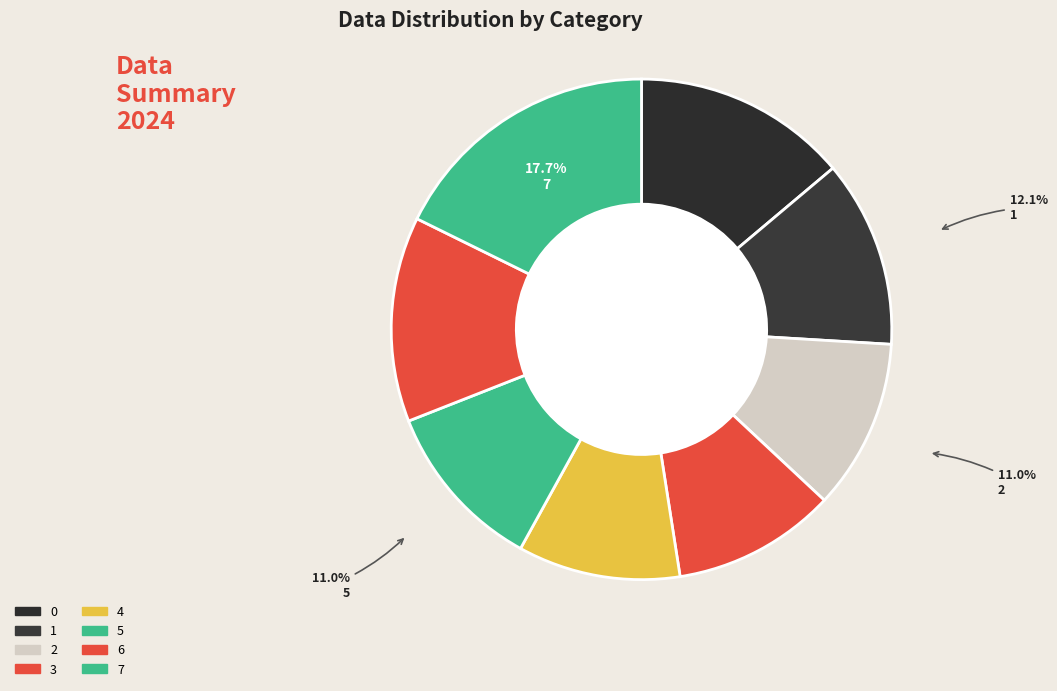

Which category has the smallest portion of the pie?

4